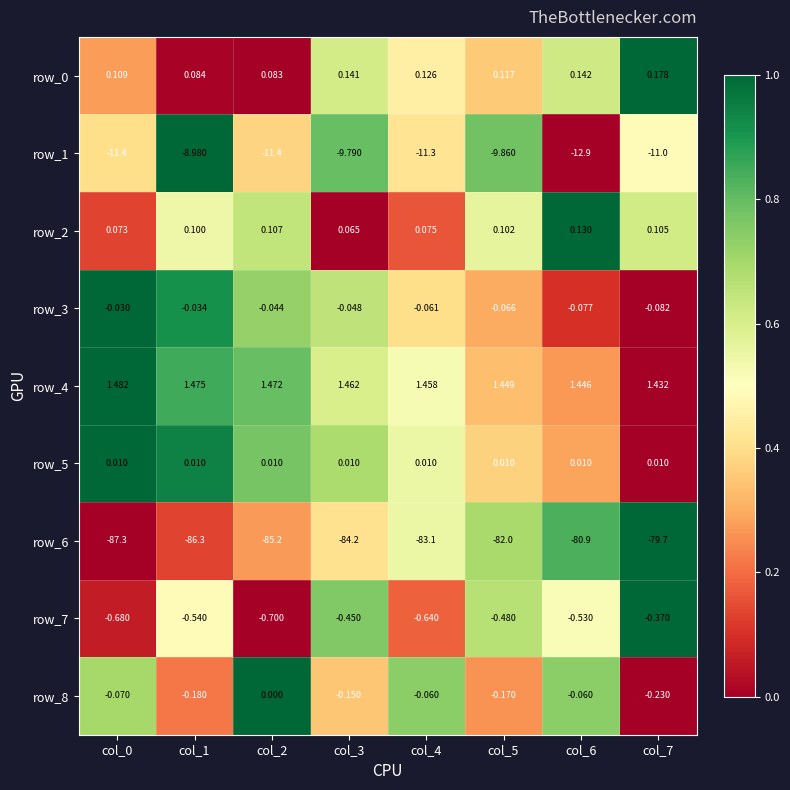

Is the value of row_6 at col_6 greater than the value of row_4 at col_2?

No